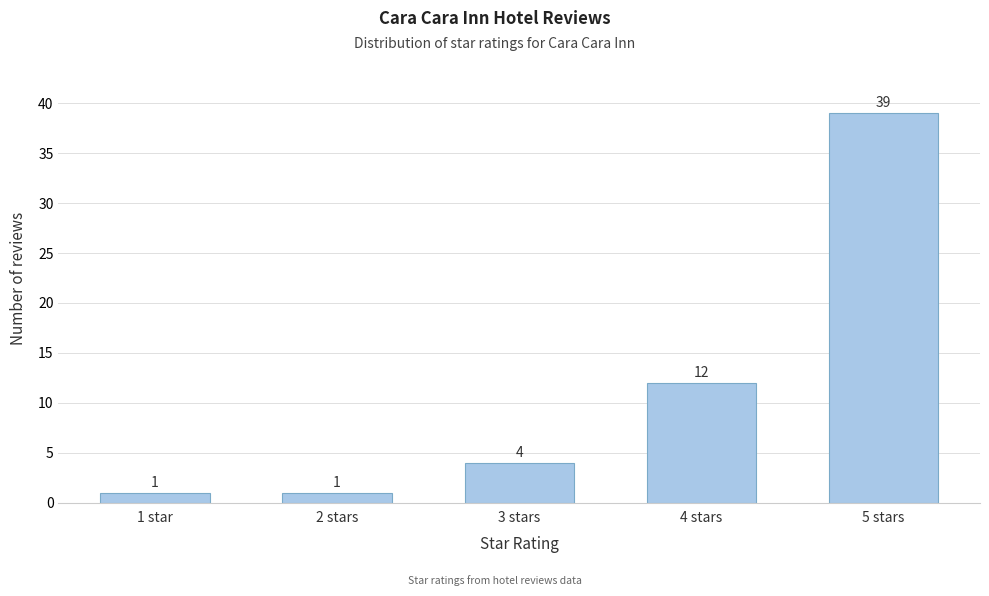

Reading left to right, extract all data points from this chart.

1 star=1	2 stars=1	3 stars=4	4 stars=12	5 stars=39